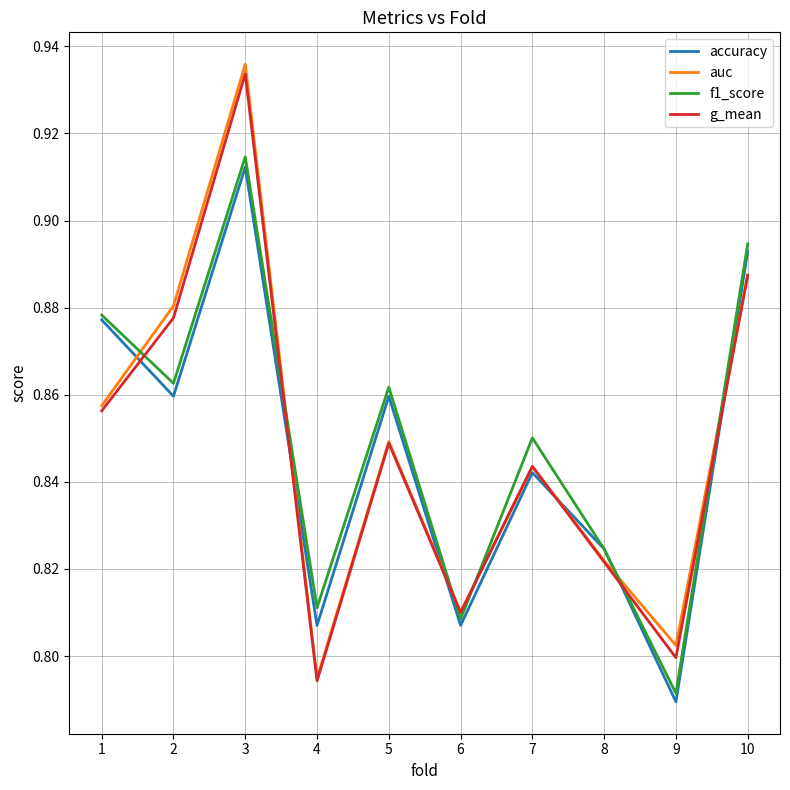

What is the sum of the f1_score values at 10 and 3?

1.8